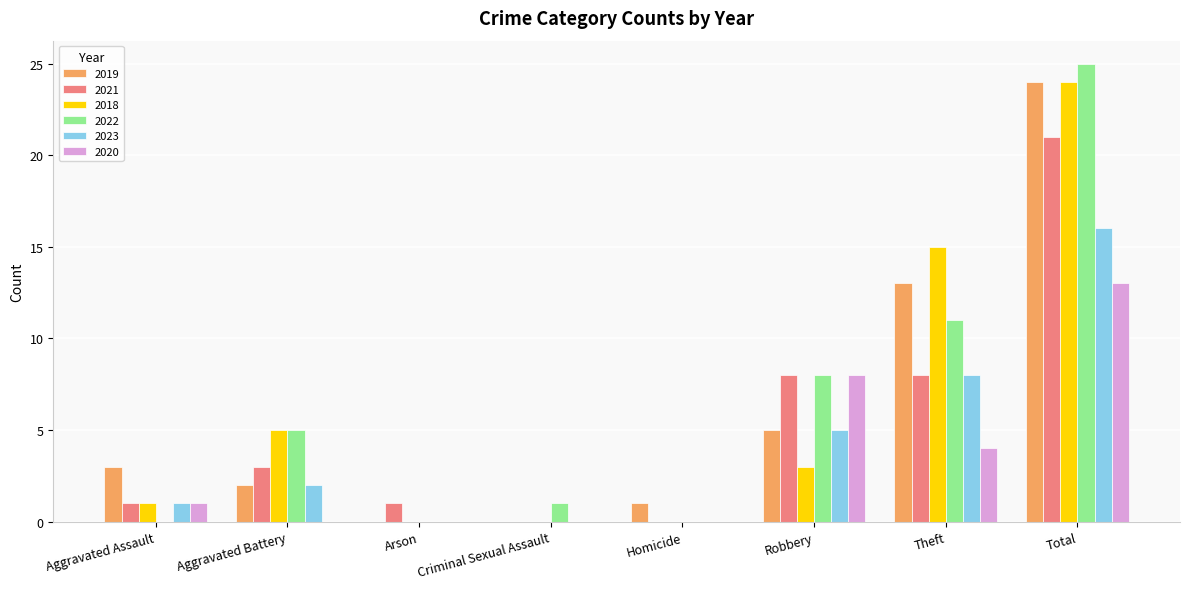

What is the maximum value shown in the chart?

25